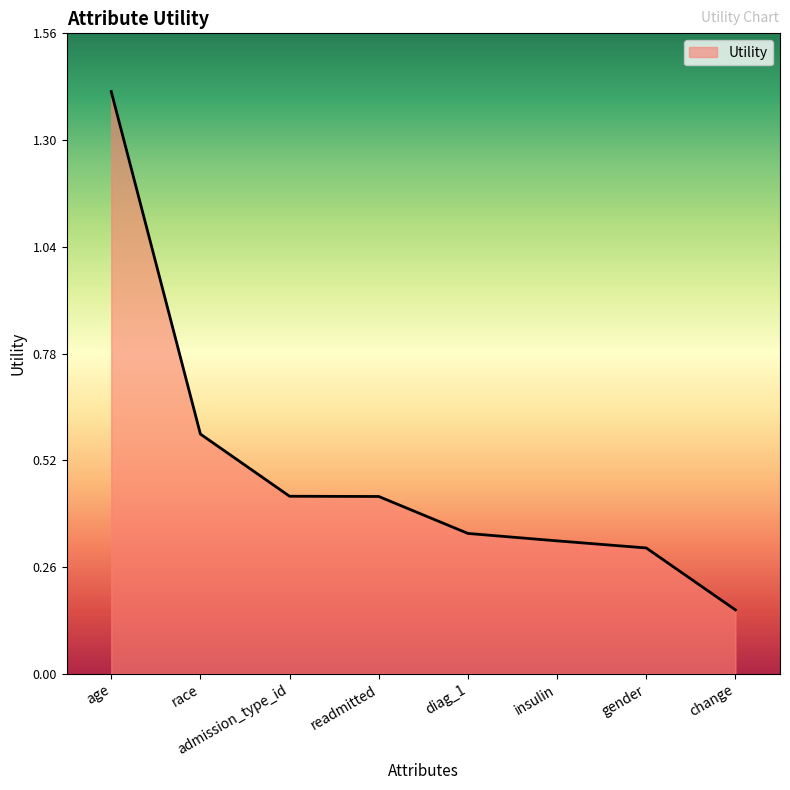

Which category has the lowest value across all series?

change